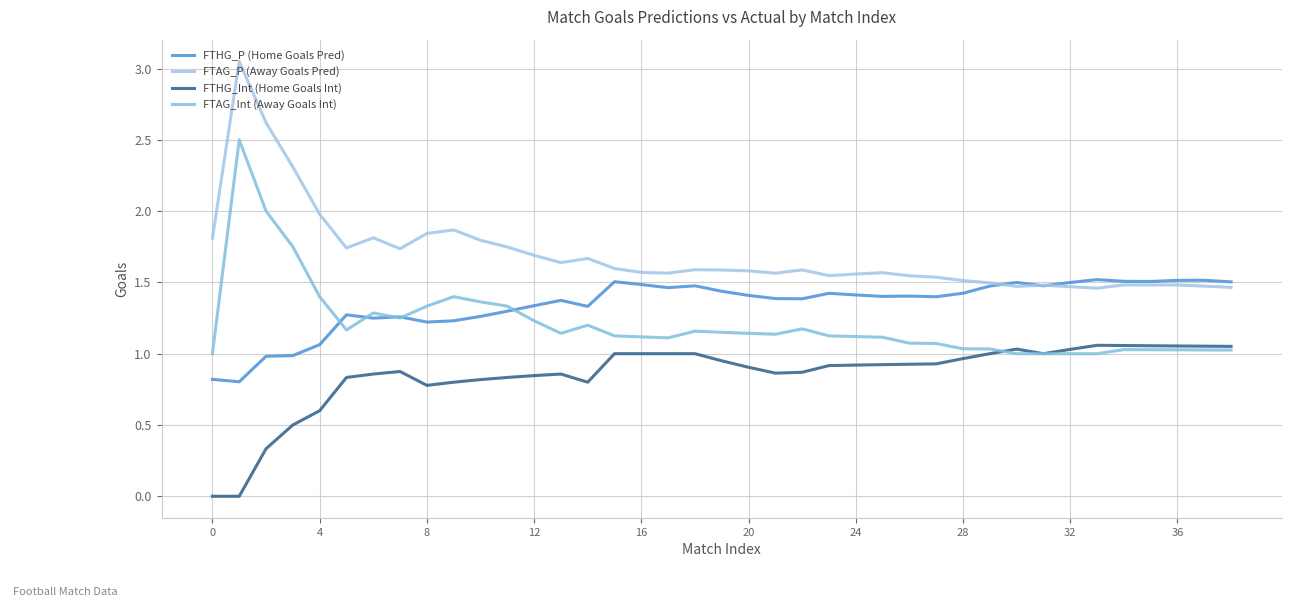

Does the chart have visible grid lines?

Yes